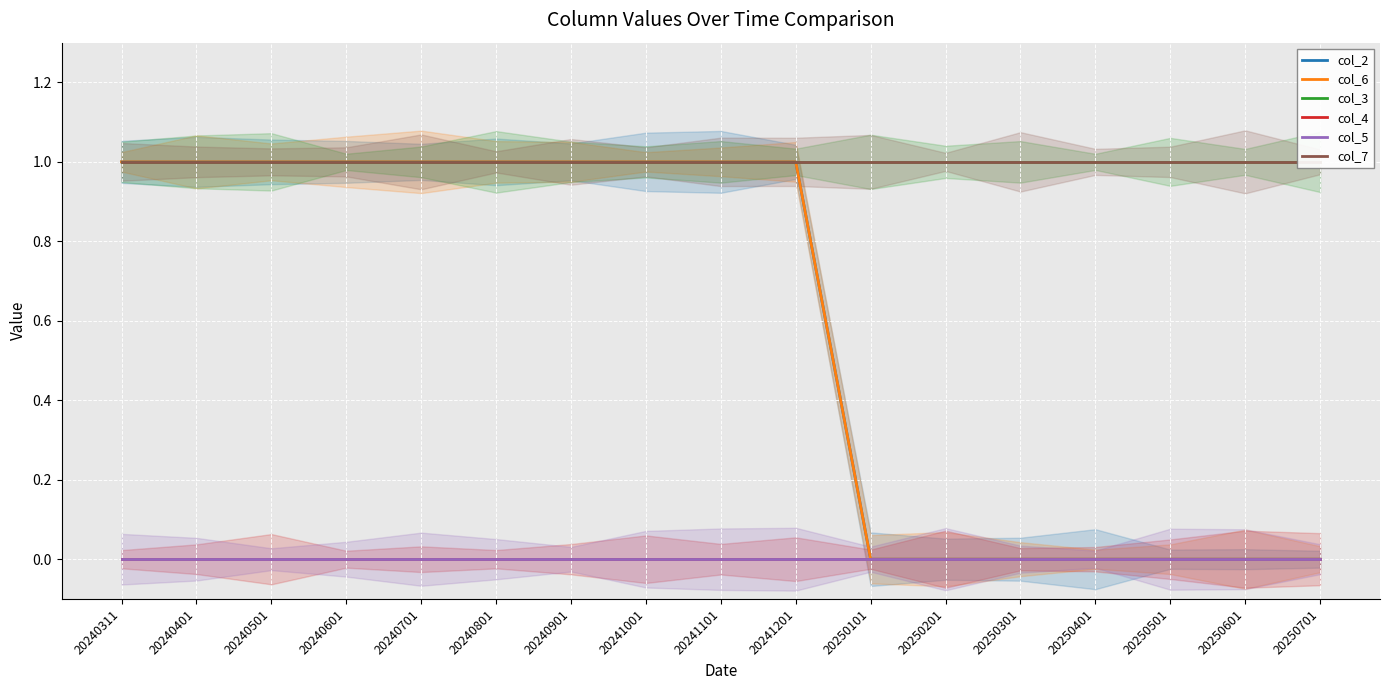

At 20240801, list the series in order from smallest to largest.

col_4, col_5, col_2, col_6, col_3, col_7